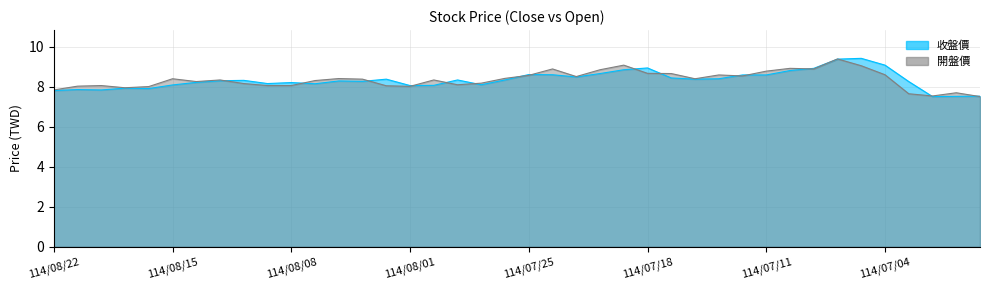

True or false: 開盤價 has a value of 13.3 at 114/07/04.

False